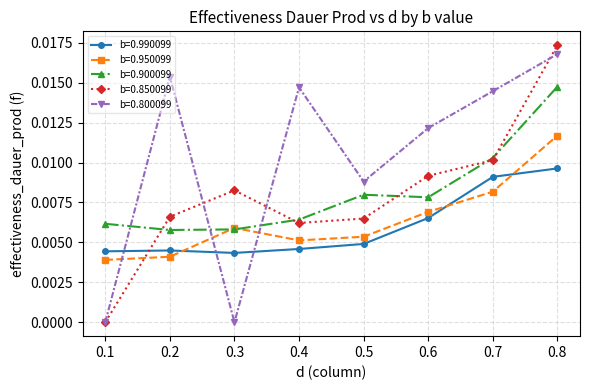

After their last crossing, which series has the higher values: b=0.800099 or b=0.850099?

b=0.850099